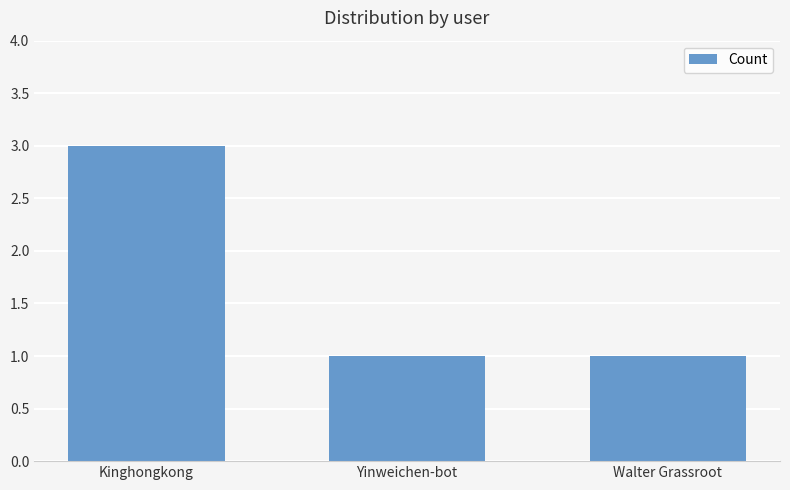

Is it true that the value at Walter Grassroot is 2?

False